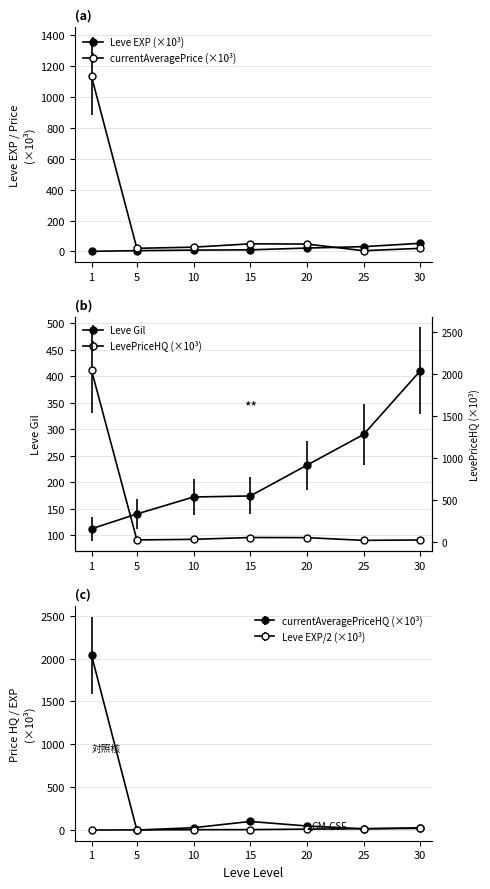

Reading right to left, extract all data points from this chart.

Leve EXP: 52.2	30.8	21.6	10.1	8.4	4.7	0.6
Leve Gil: 410.0	290.0	232.0	174.0	172.0	140.0	112.0
currentAveragePrice: 19.8	4.4	47.5	49.0	27.4	20.0	1133.1
LevePriceHQ: 19.8	15.0	47.5	49.0	27.4	20.0	2039.4
currentAveragePriceHQ: 19.8	15.0	47.5	100.0	27.4	0.0	2039.4